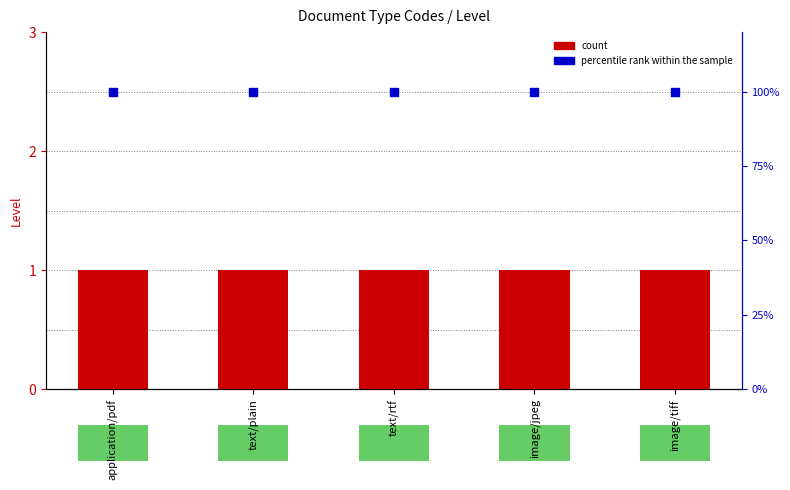

At how many categories does at least one series exceed 90?

5